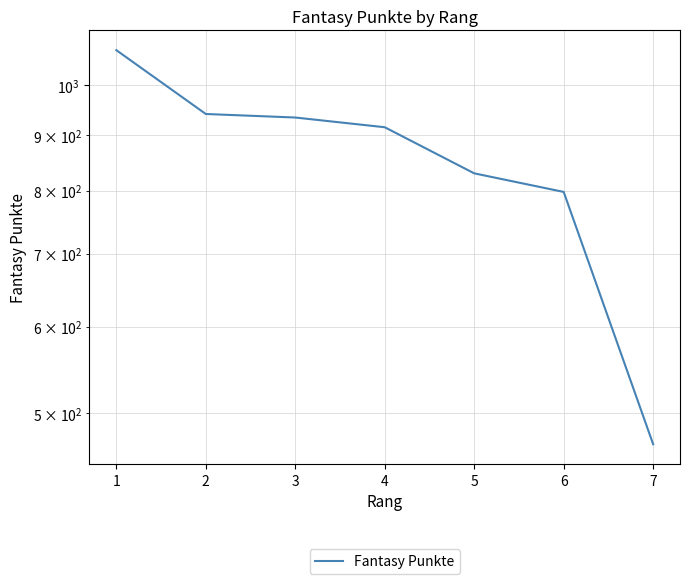

Which has a higher value, 4 or 5?

4